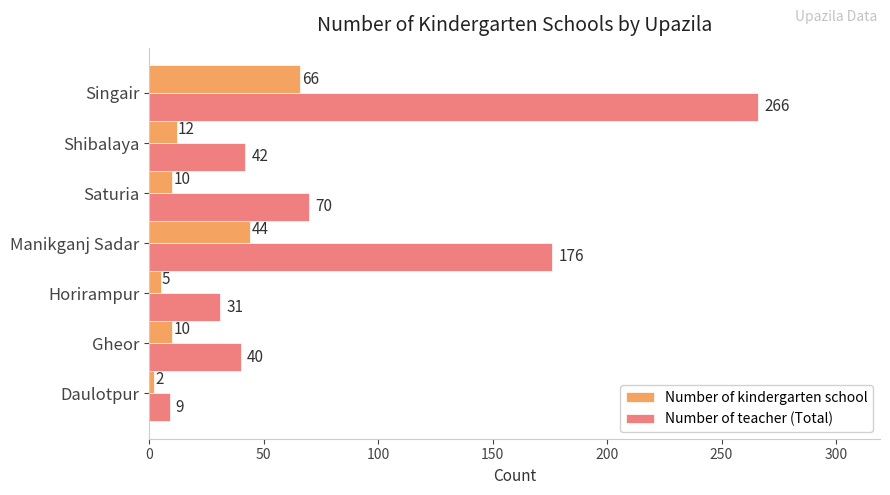

What is the difference between the highest and lowest values at Saturia?

60